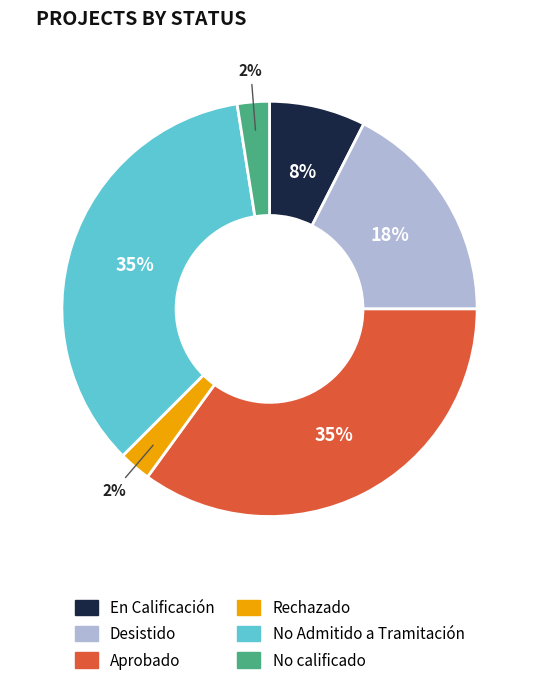

To the nearest percent, what is the average slice percentage?

17%